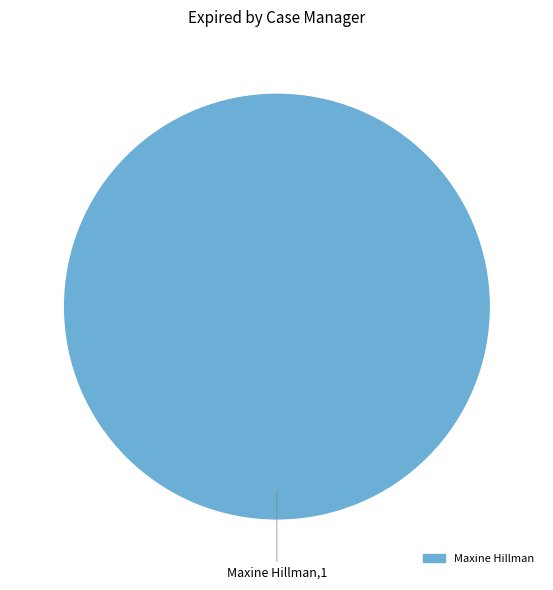

Is there any slice that represents more than half of the pie?

Yes